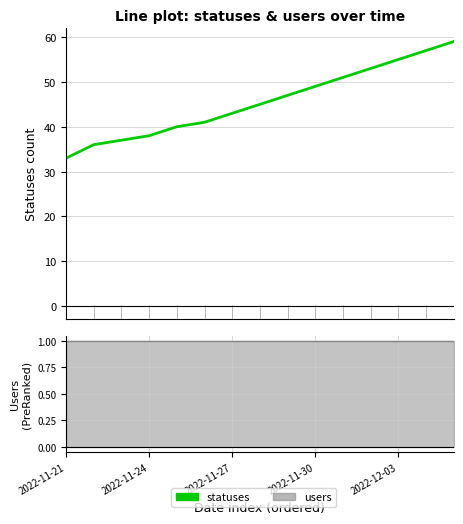

What is the difference between the second highest and minimum values?

24